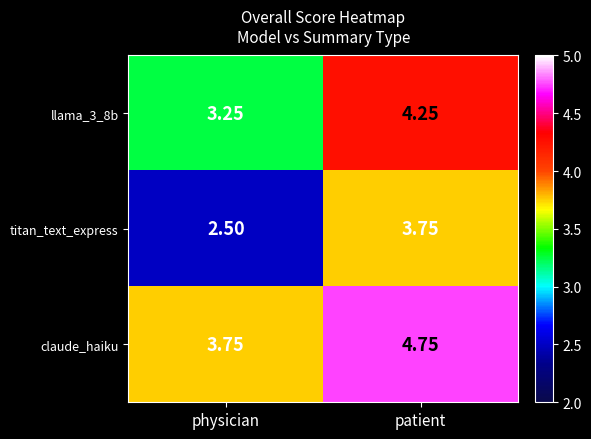

At which label is claude_haiku closest to 4?

physician